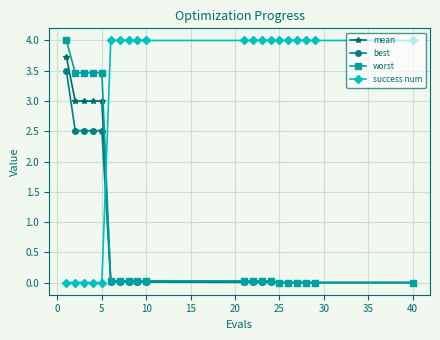

What is the maximum value for success num?

4.0